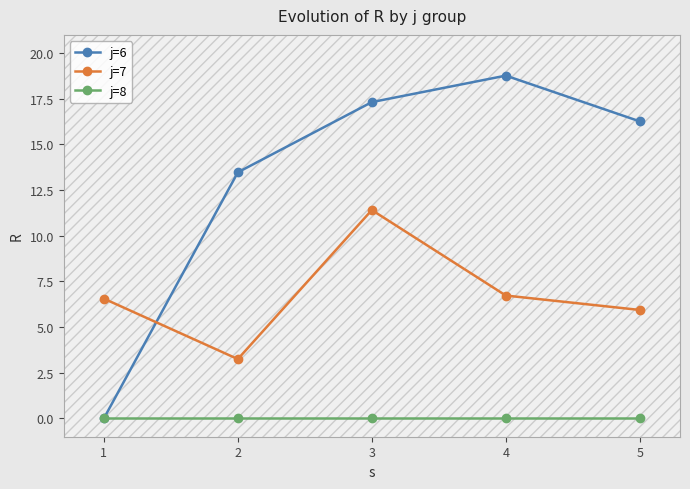

How many intersections are there between j=6 and j=7?

1